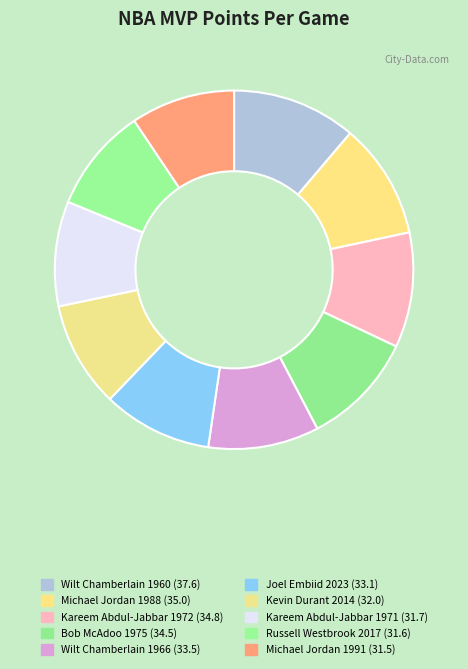

Combined, do Michael Jordan 1991 and Bob McAdoo 1975 account for over 50%?

No